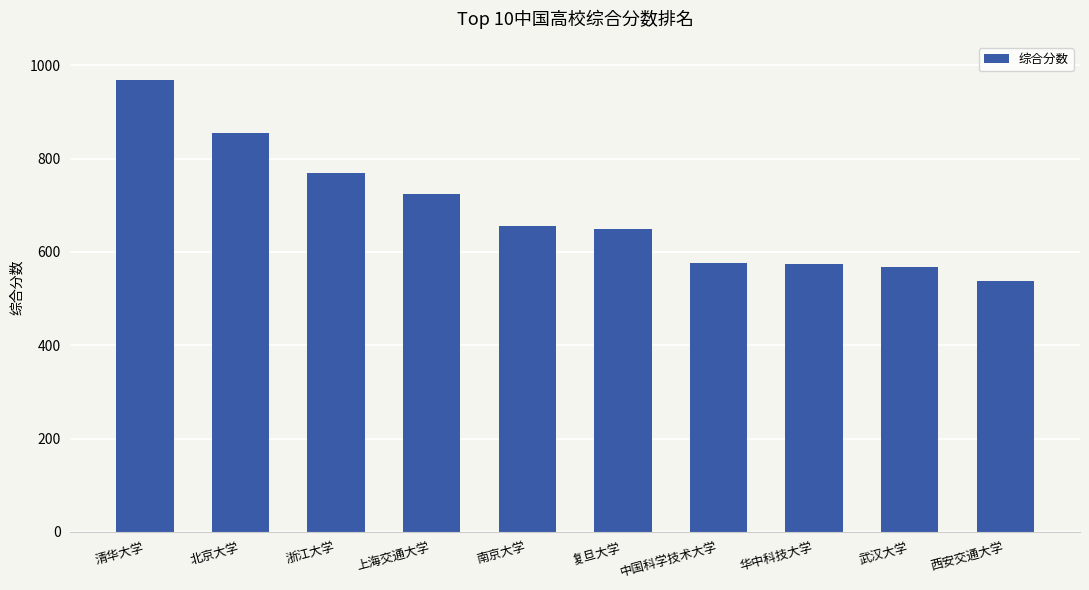

What is the label of the 4th bar from the left?

上海交通大学